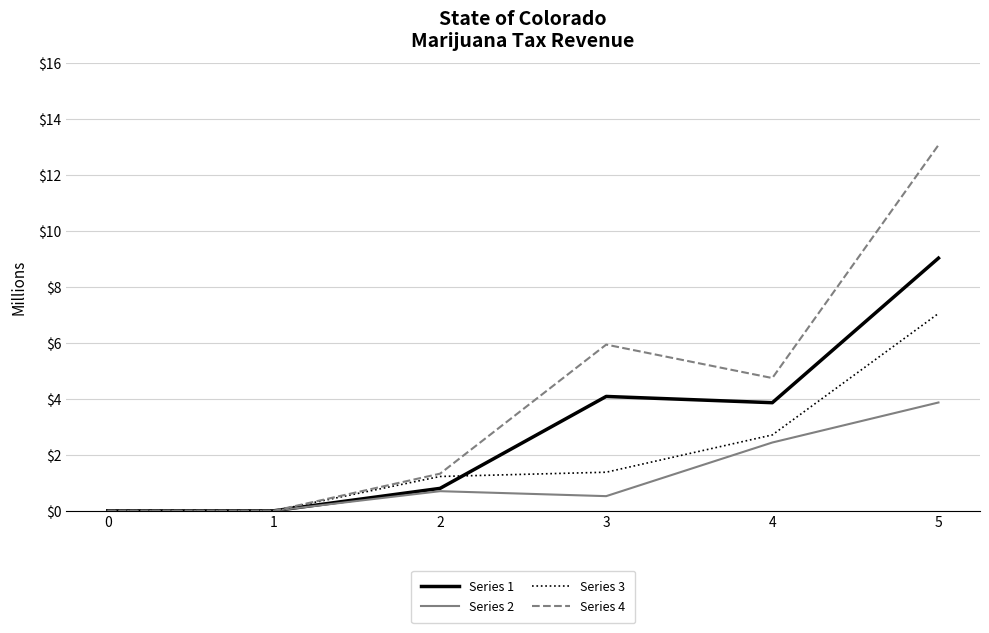

What is the difference between the second highest and minimum values in the Series 4 series?

5.9